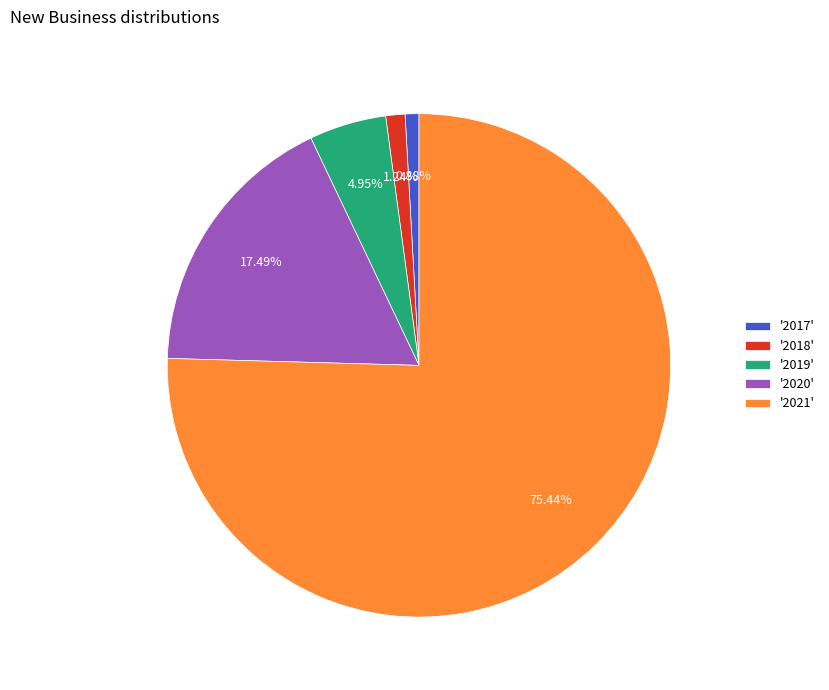

Is the sum of '2020' and '2017' greater than half?

No